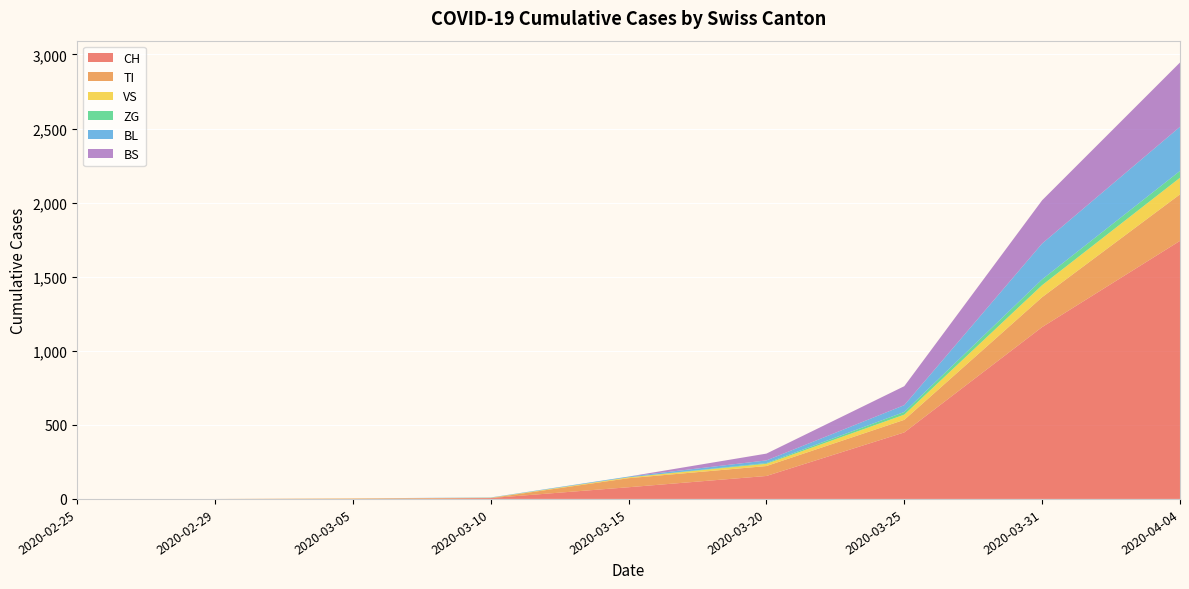

Reading left to right, extract all data points from this chart.

CH: 0	0	2	6	79	155	449	1160	1742
TI: 0	0	0	0	61	67	85	202	314
VS: 0	0	2	2	6	15	35	81	112
ZG: 0	0	0	0	0	5	18	39	46
BL: 0	0	0	2	5	18	46	242	298
BS: 0	0	0	0	0	46	128	292	434